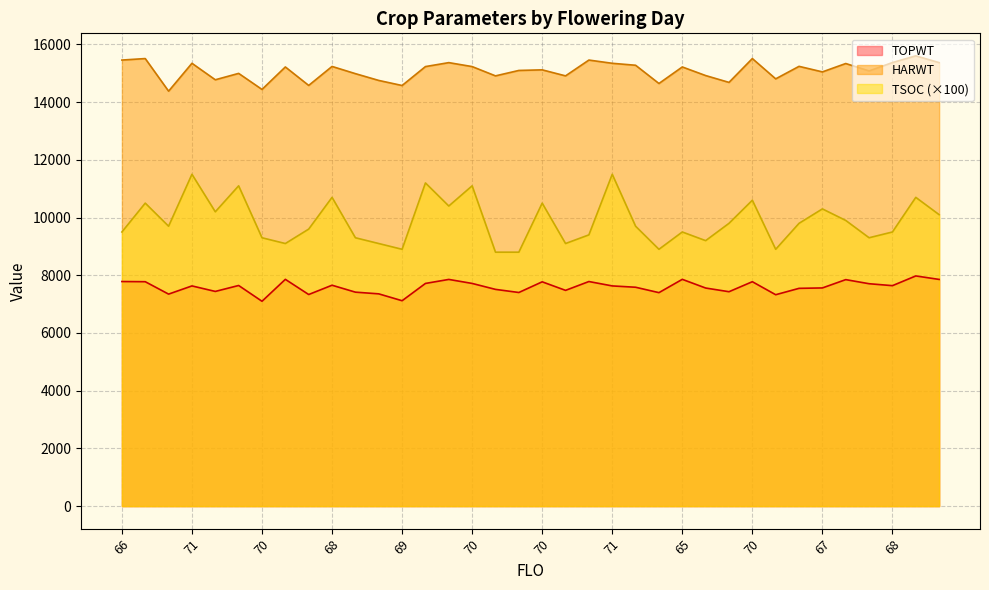

What is the highest value of the TOPWT series?

7977